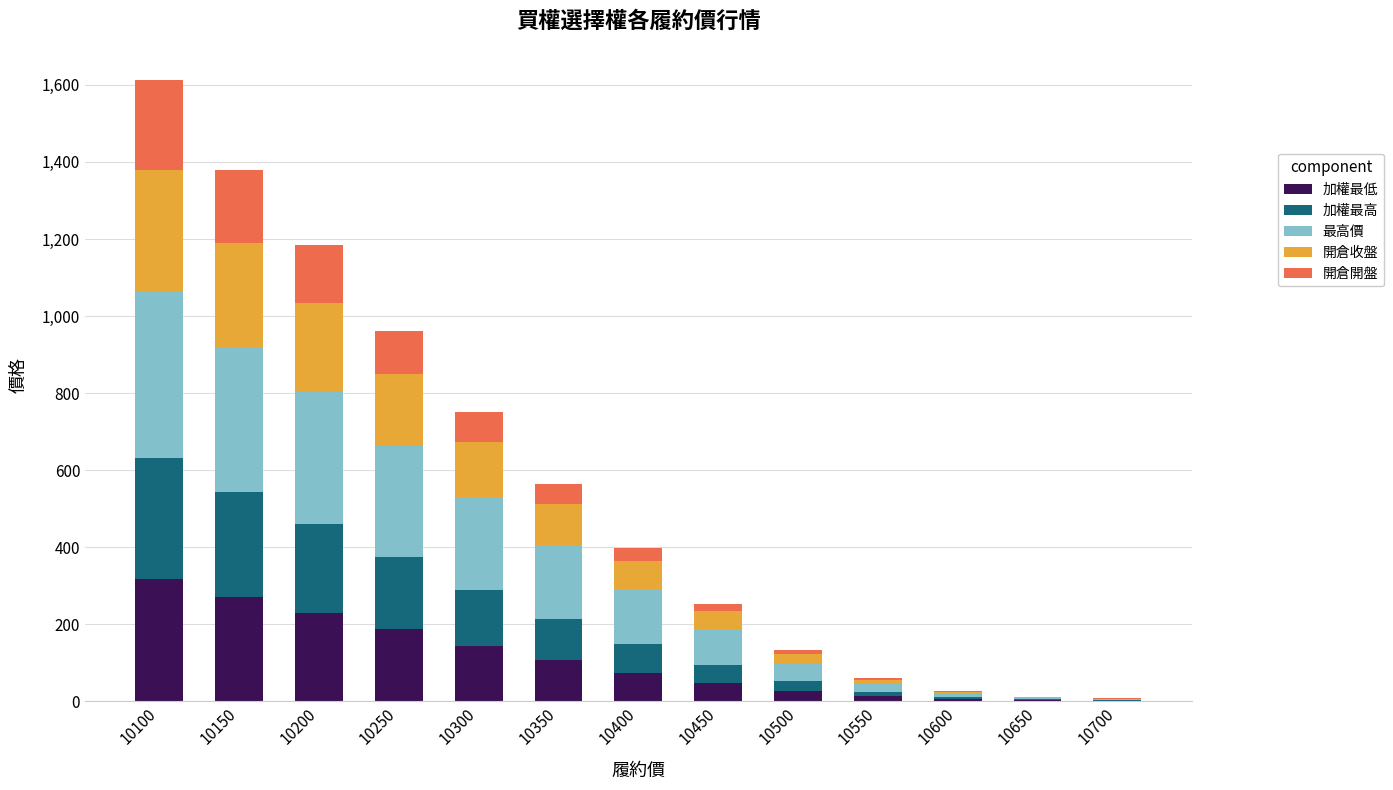

What is the maximum value for 加權最低?

316.0